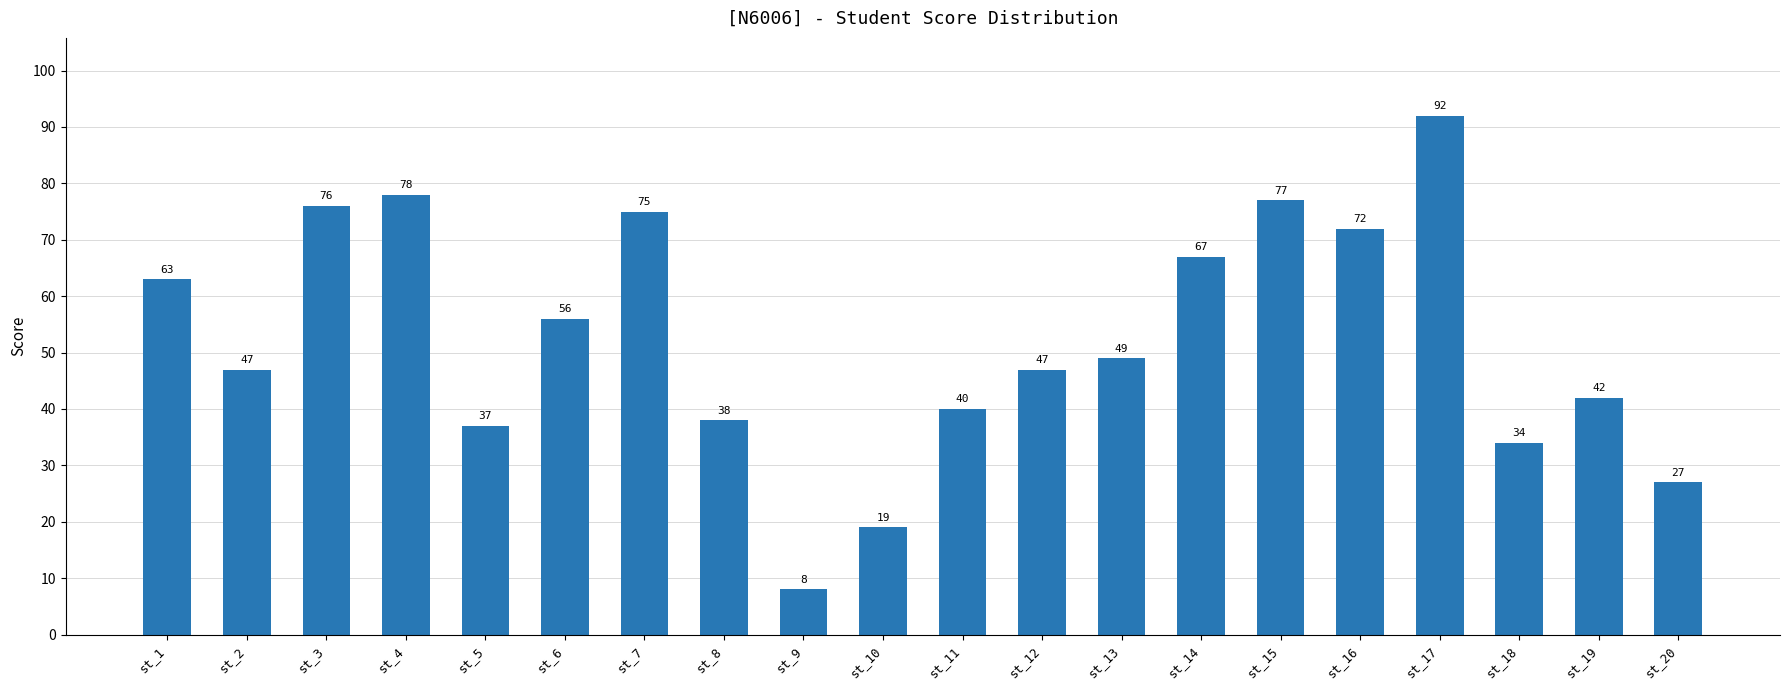

What is the value of the 12th bar from the left?

47